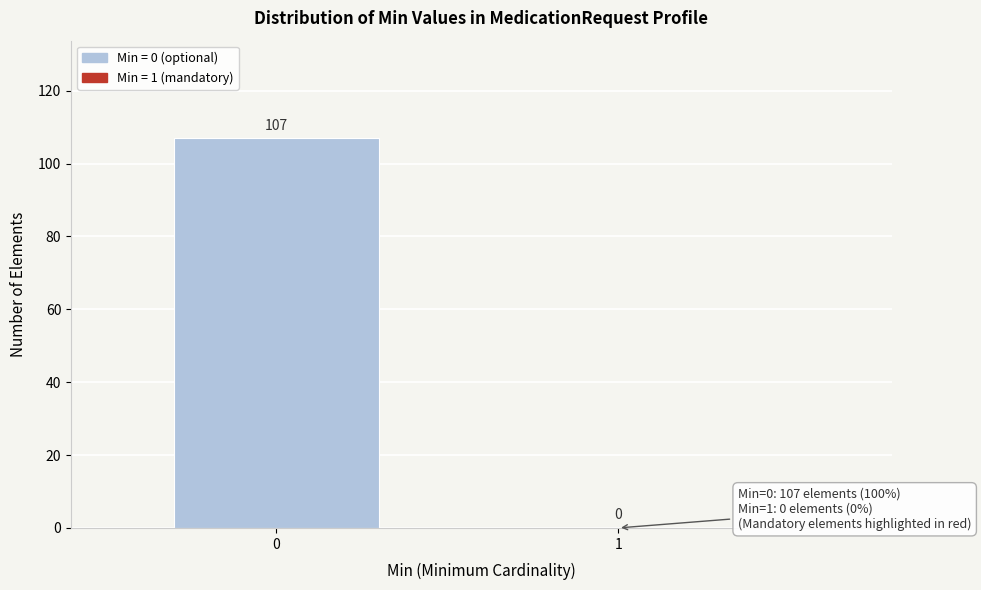

Reading right to left, extract all data points from this chart.

1=0	0=107